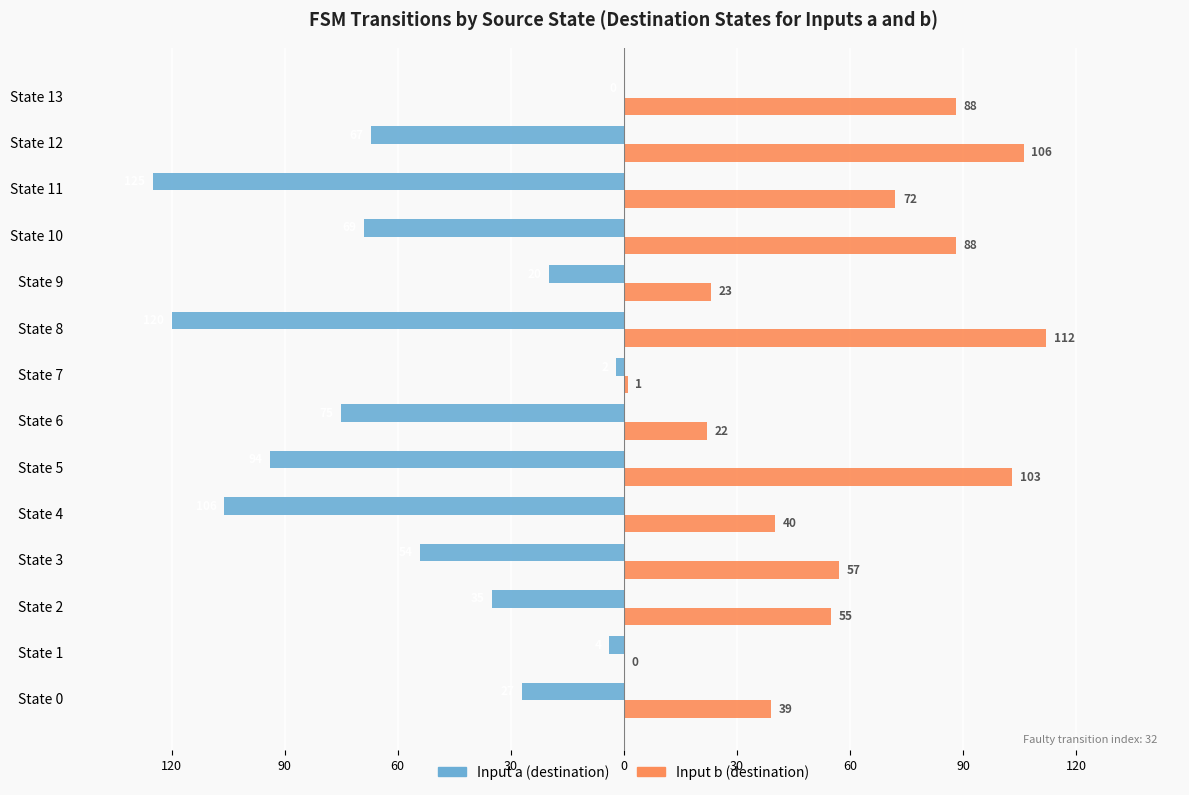

How many negative values does the Input a (destination) series have?

13